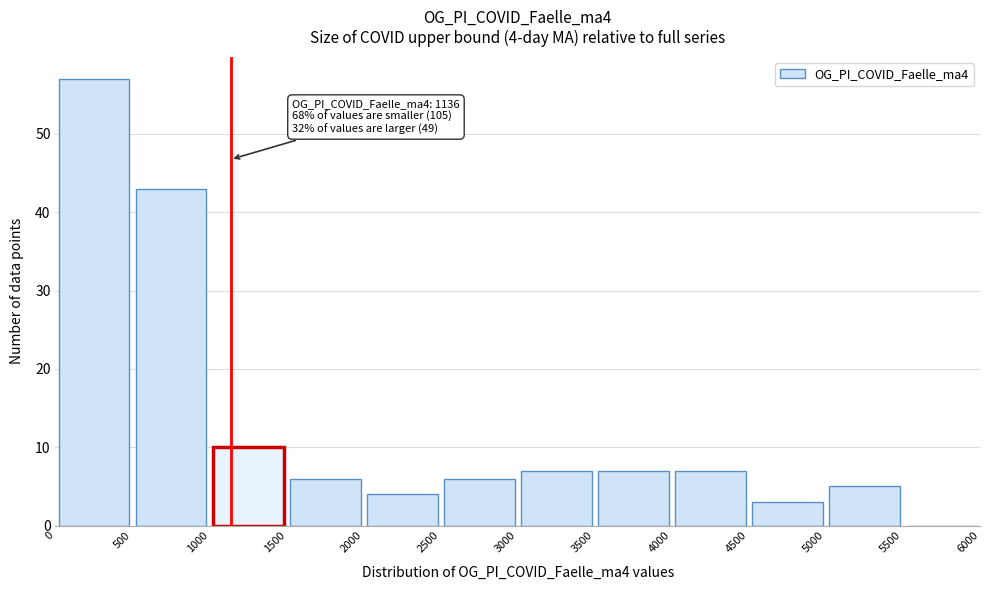

Which range on the x-axis has the tallest bar?

0 to 500